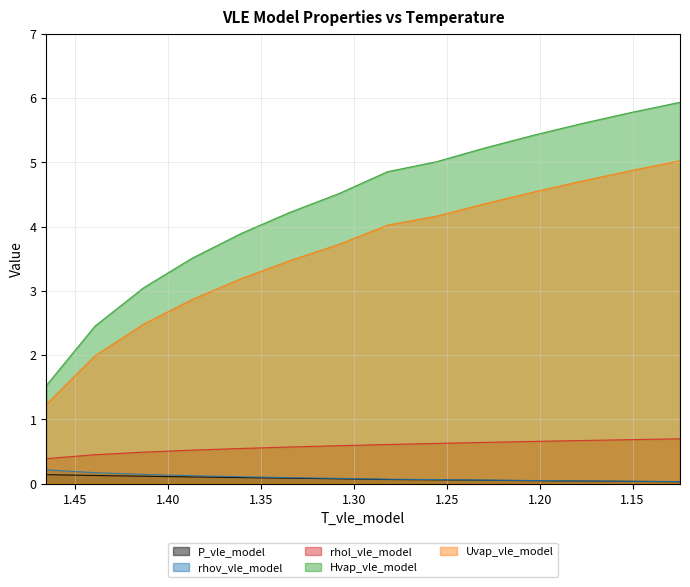

What is the maximum value for rhol_vle_model?

0.7